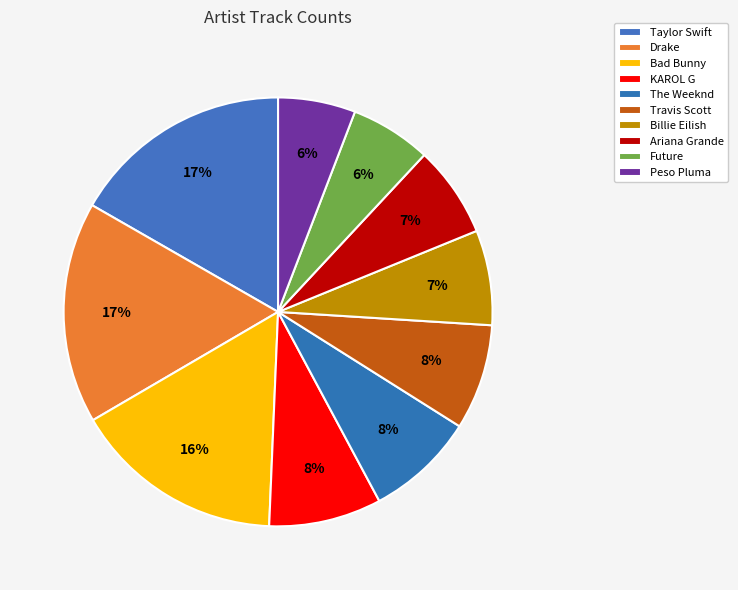

Which has a higher value, KAROL G or Future?

KAROL G